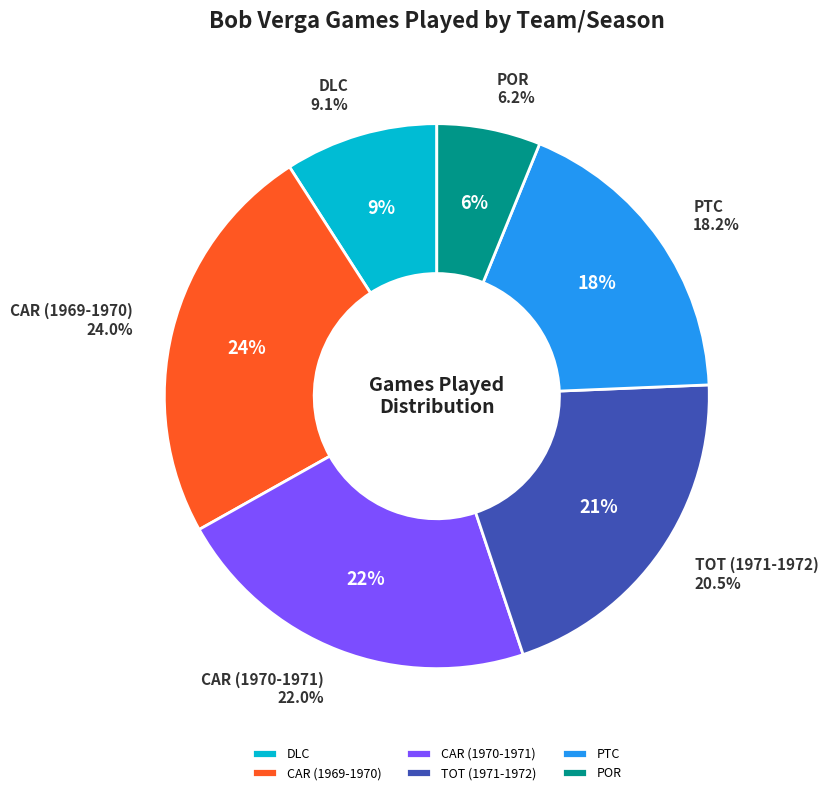

To the nearest percent, what is the difference between the largest and smallest slice percentages?

18%